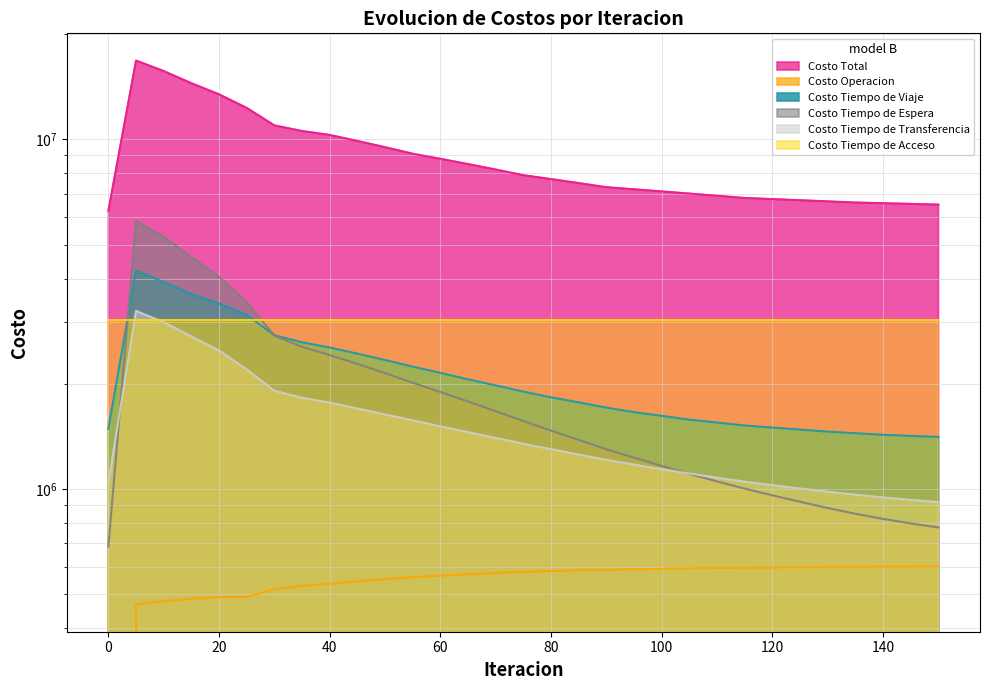

True or false: Costo Tiempo de Viaje and Costo Total cross at least once.

False